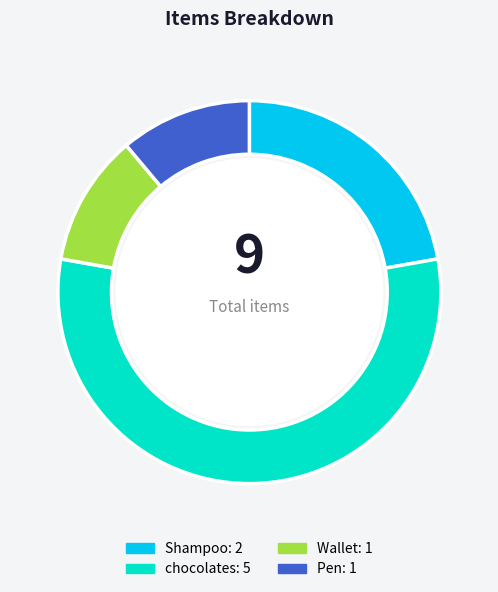

Combined, do Shampoo and Pen account for over 50%?

No